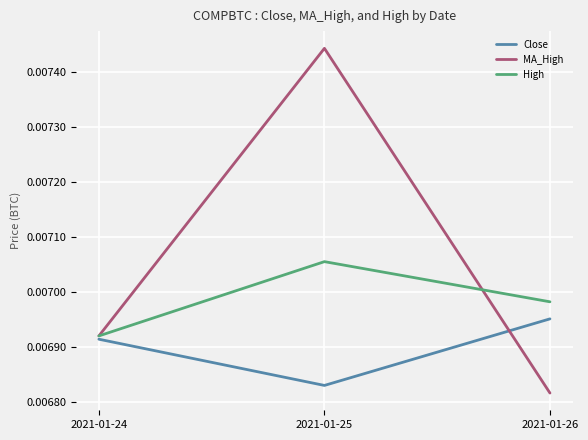

Which series has the largest total across all categories?

MA_High